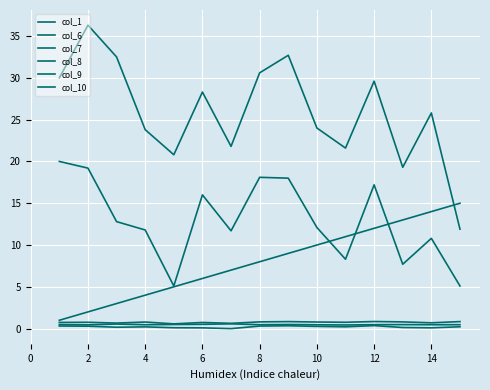

How many lines are shown in the chart?

6